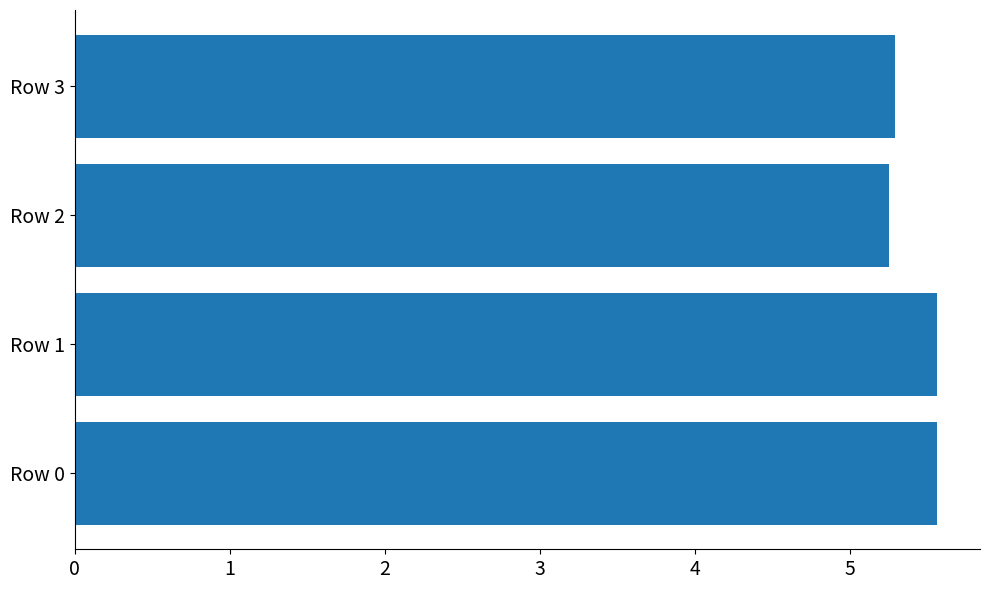

What is the greatest value displayed?

5.6